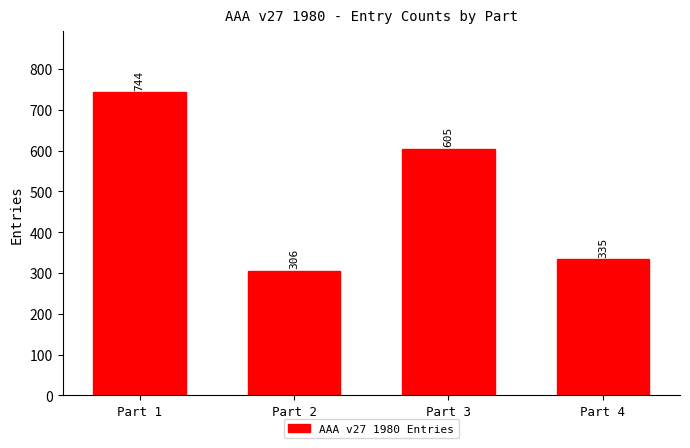

Are the bars grouped side by side (vs. stacked)?

No